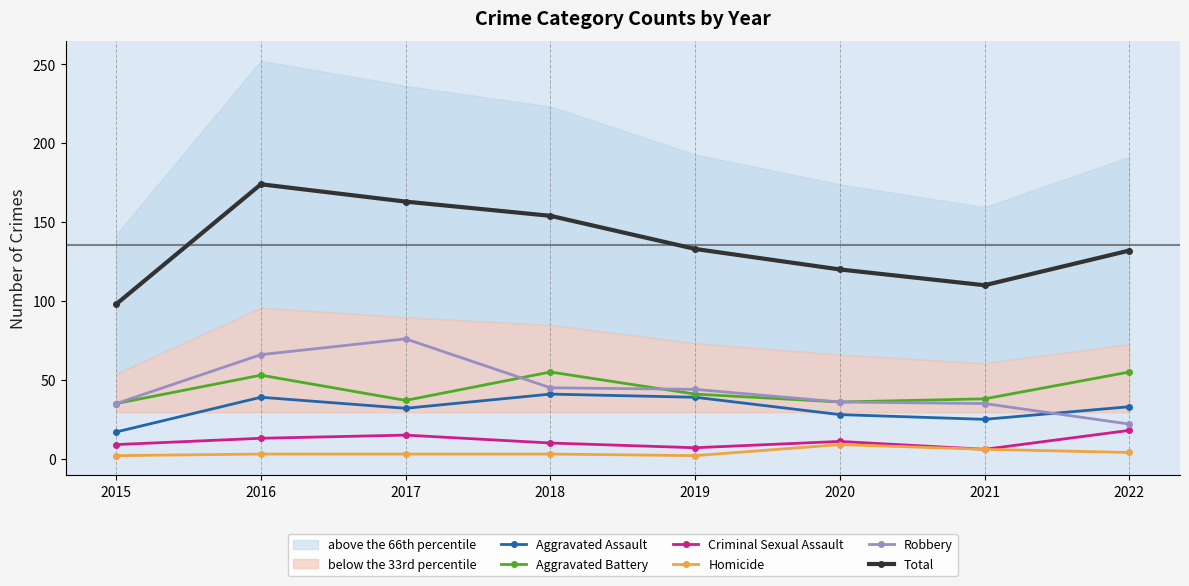

Reading right to left, transcribe all the data shown in this chart.

Aggravated Assault: 33	25	28	39	41	32	39	17
Aggravated Battery: 55	38	36	41	55	37	53	35
Criminal Sexual Assault: 18	6	11	7	10	15	13	9
Homicide: 4	6	9	2	3	3	3	2
Robbery: 22	35	36	44	45	76	66	35
Total: 132	110	120	133	154	163	174	98